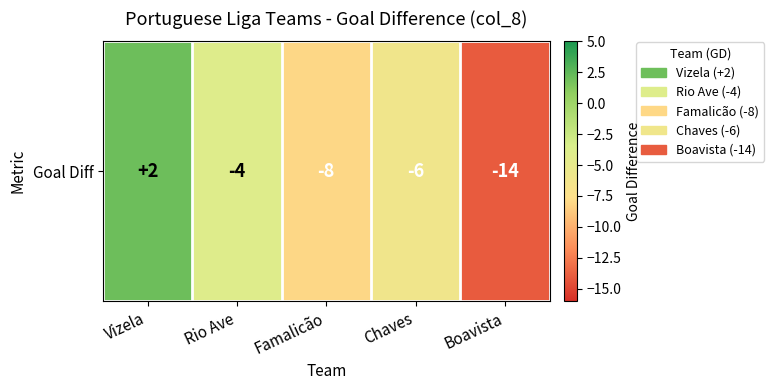

What is the greatest value displayed?

2